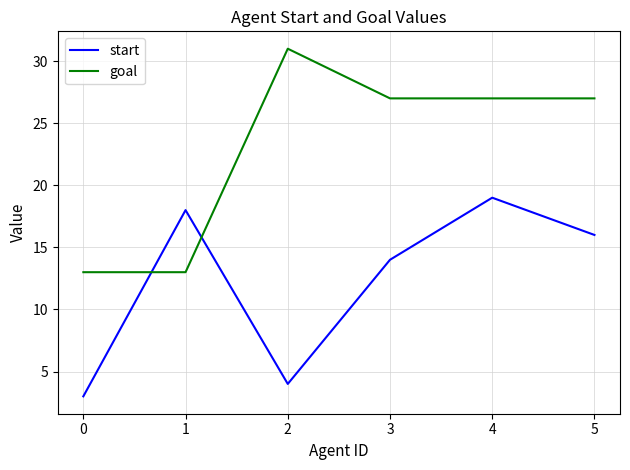

Is it true that goal equals 20 at 2?

False